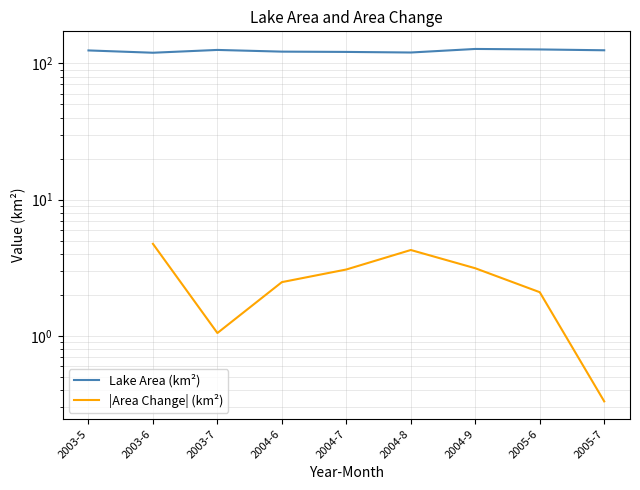

What is the greatest value displayed?

127.4